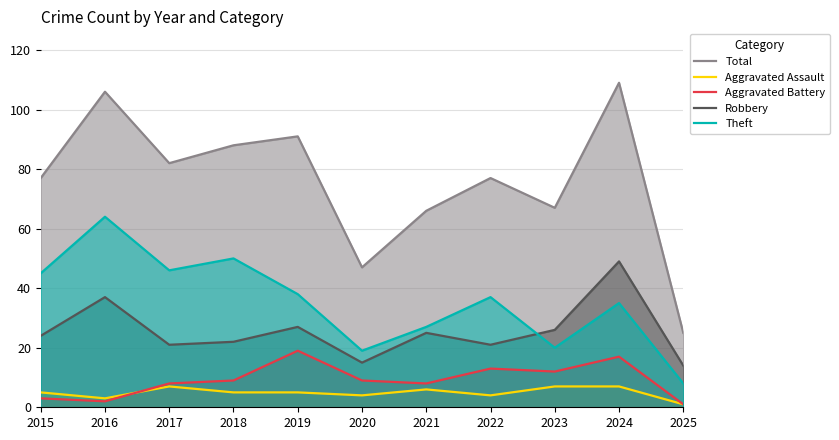

Is it true that Aggravated Battery equals 8 at 2017?

True